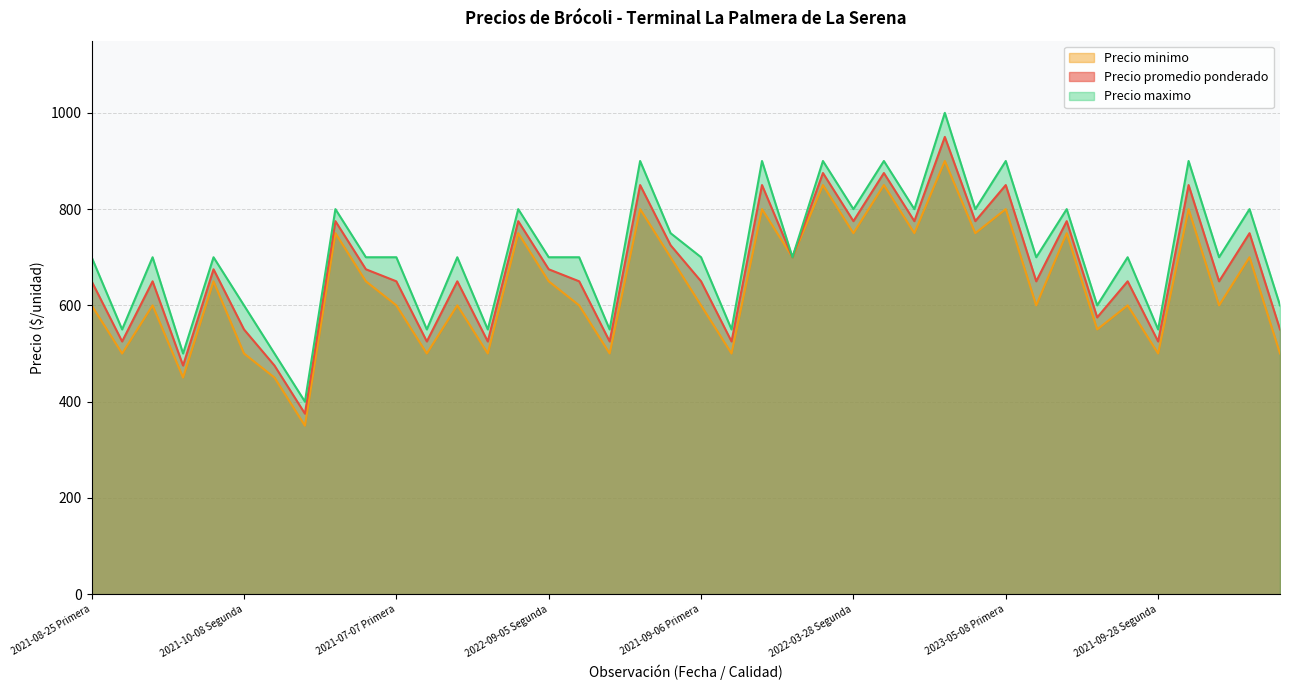

The Precio promedio ponderado series shows 650 at 2021-09-28 Primera. True or false?

True